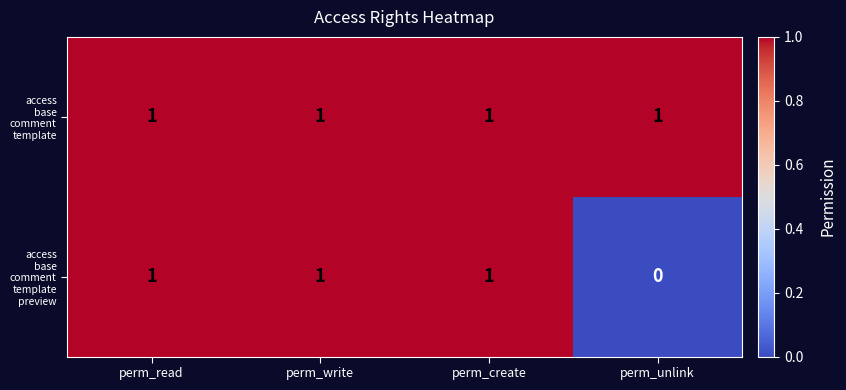

At how many categories does at least one series exceed 0?

4